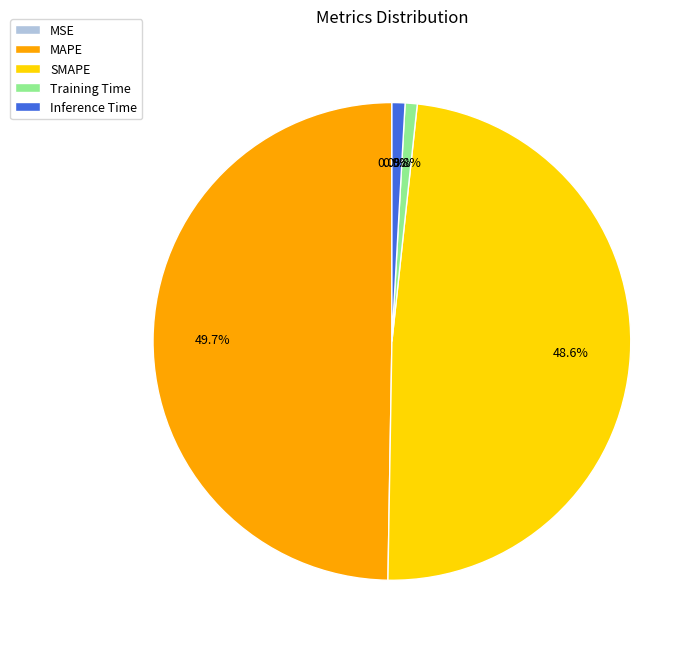

To the nearest percent, what portion does MAPE represent?

50%